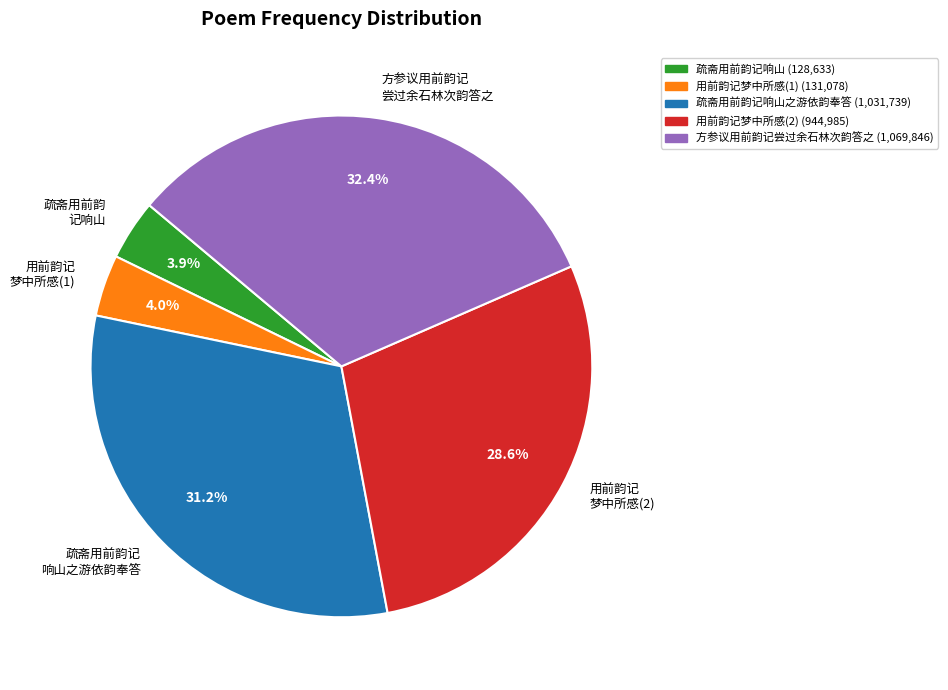

Between 用前韵记 梦中所感(2) and 疏斋用前韵记 响山之游依韵奉答, which is larger?

疏斋用前韵记 响山之游依韵奉答